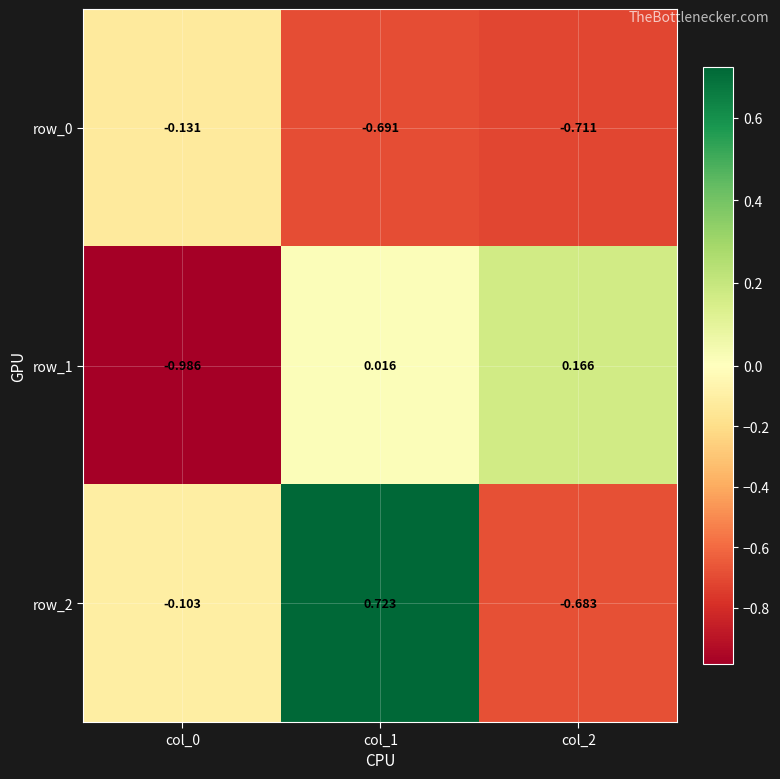

Is the value of row_0 at col_2 greater than the value of row_2 at col_0?

No